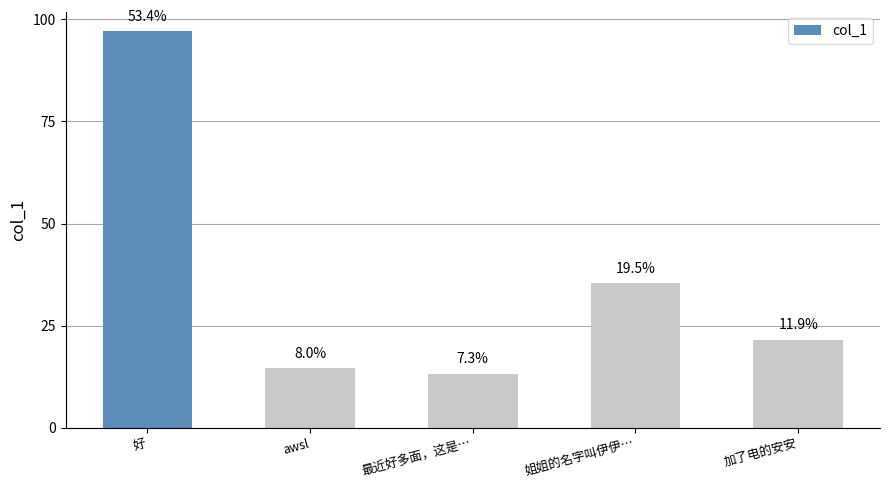

How many bars are there in total?

5